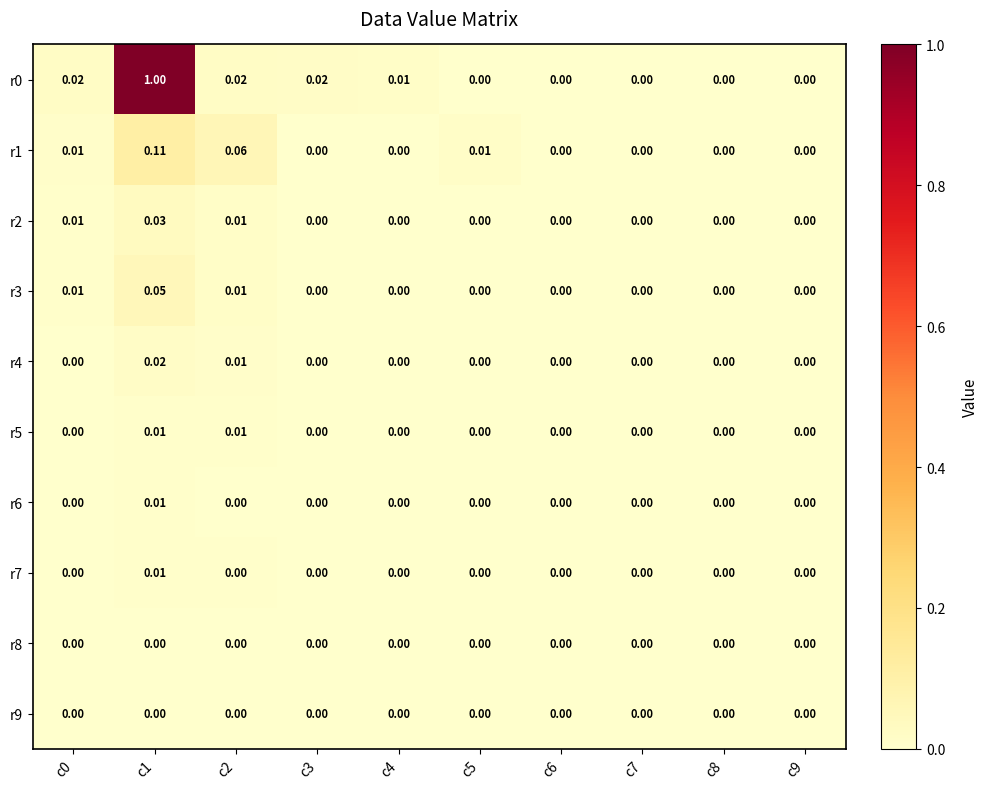

How many values in r0 are above zero?

5